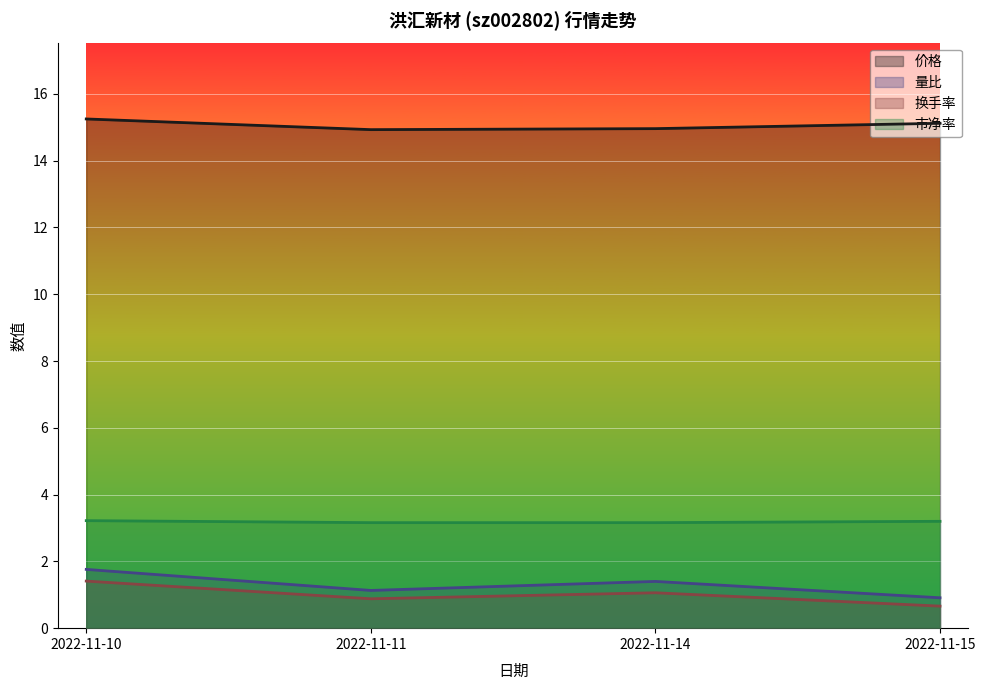

Does the chart display data point markers on the line(s)?

No